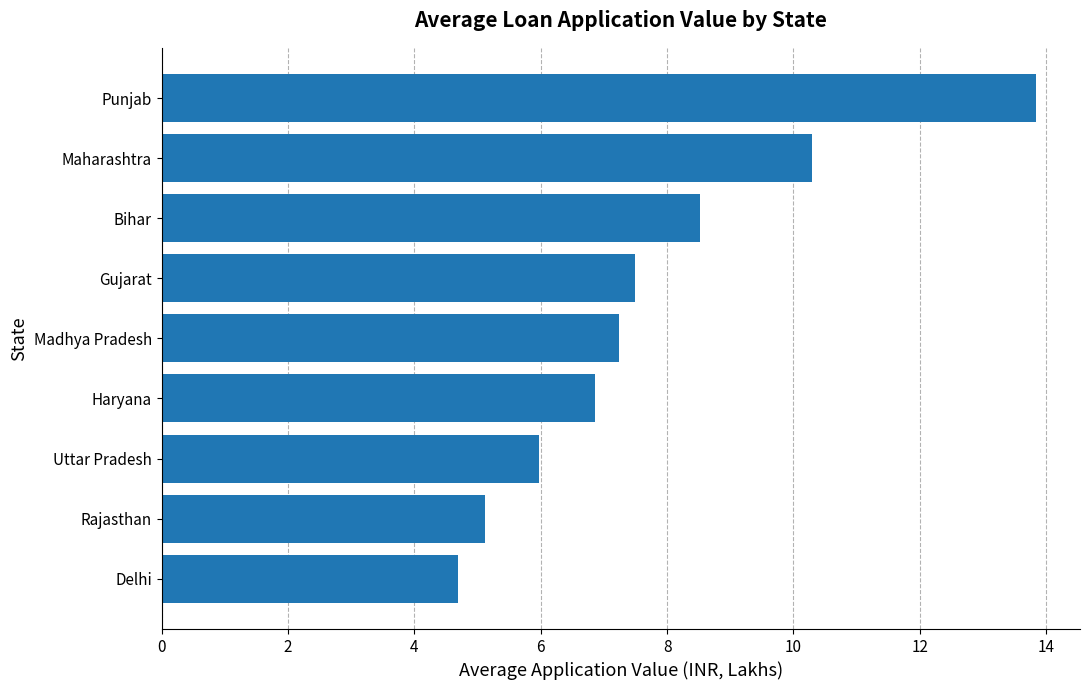

At which category does the chart reach its peak across all series?

Punjab